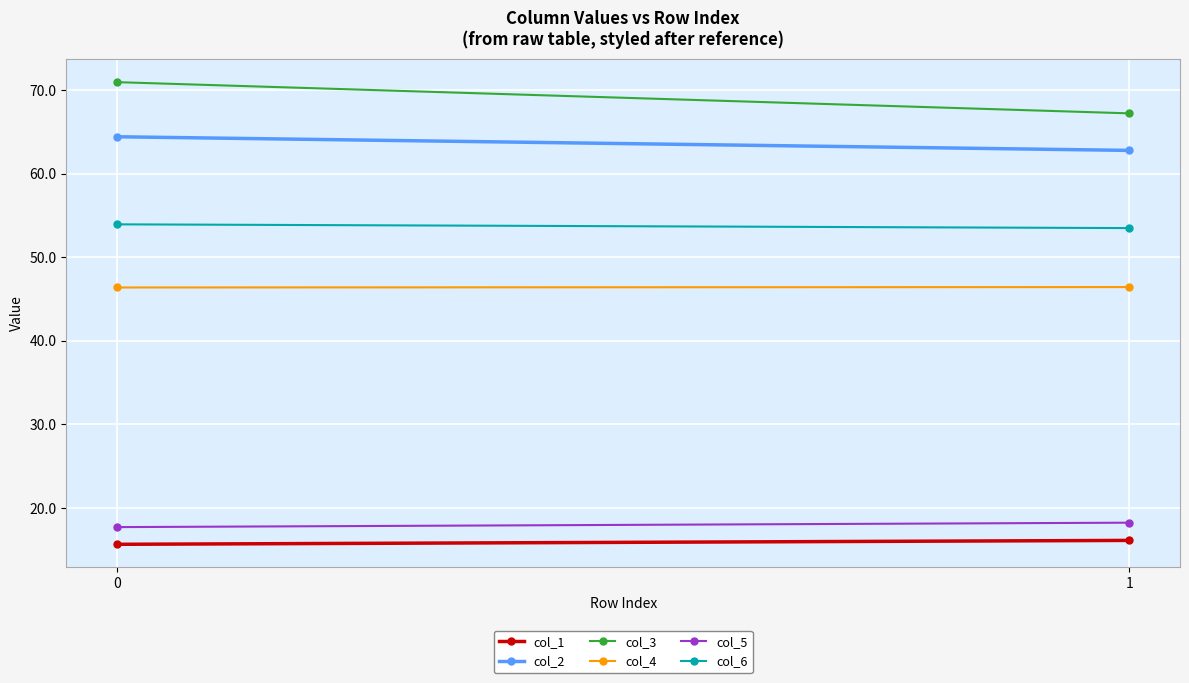

True or false: col_2 has a value of 26.8 at 1.

False